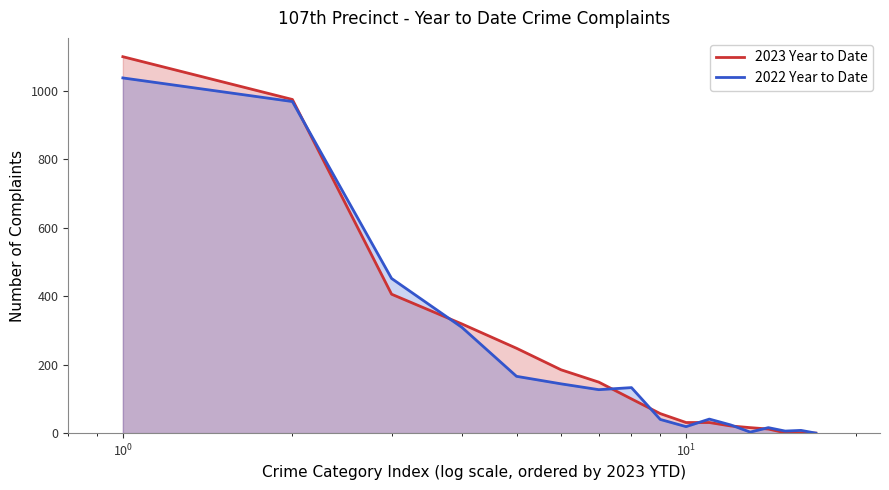

List the series in order of their peak value, lowest first.

2022 Year to Date, 2023 Year to Date